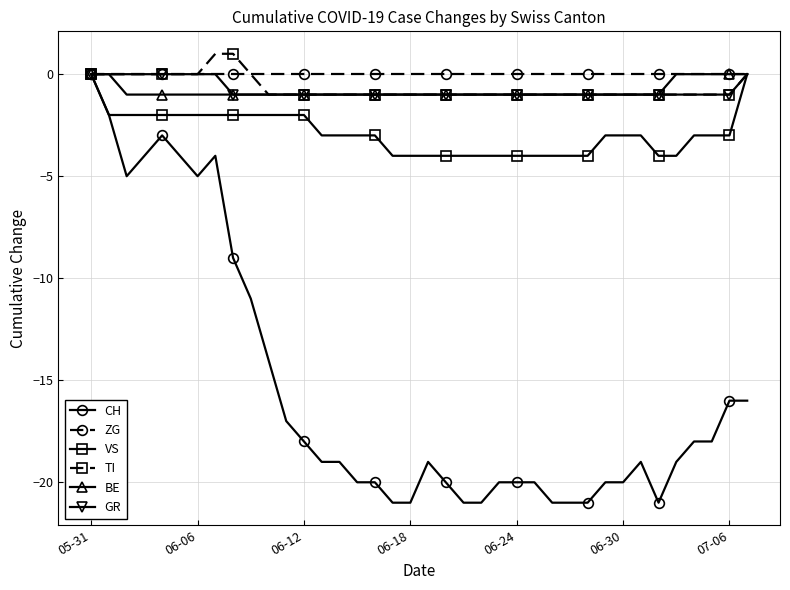

Does the chart have visible grid lines?

Yes